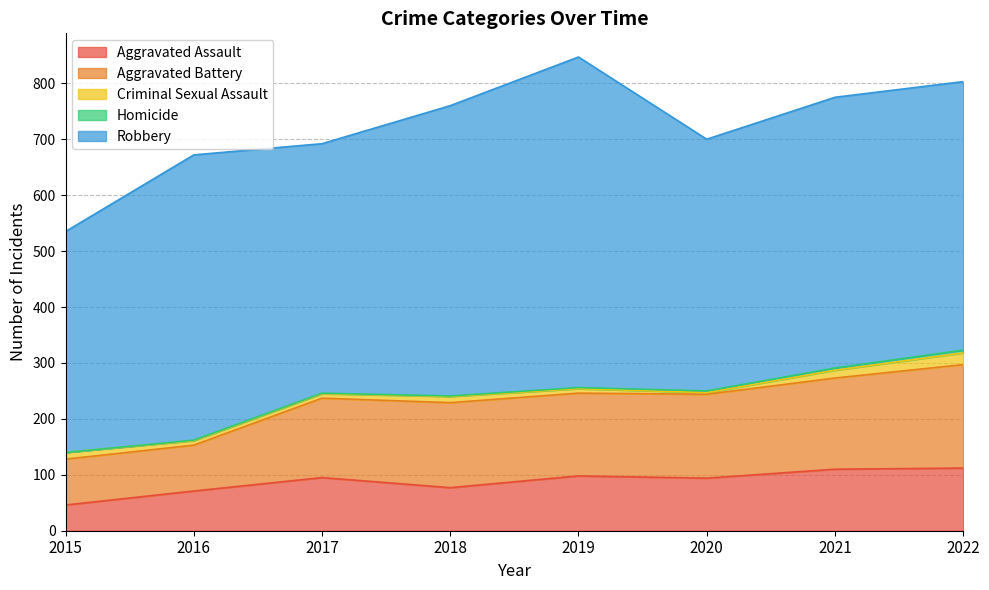

Is the value of Aggravated Assault at 2021 greater than the value of Criminal Sexual Assault at 2021?

Yes